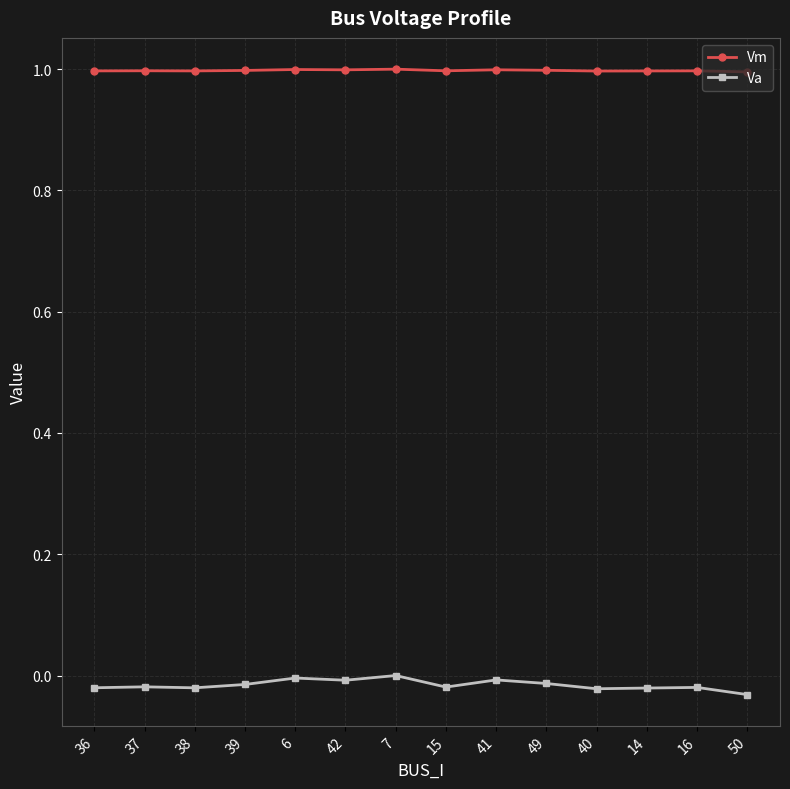

What is the sum of all Vm values?

14.0